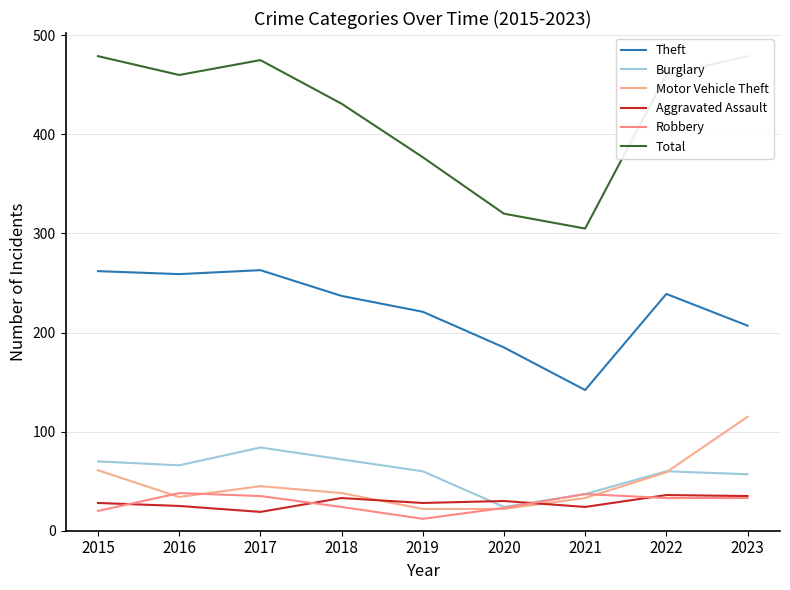

What is the sum of all Robbery values?

255